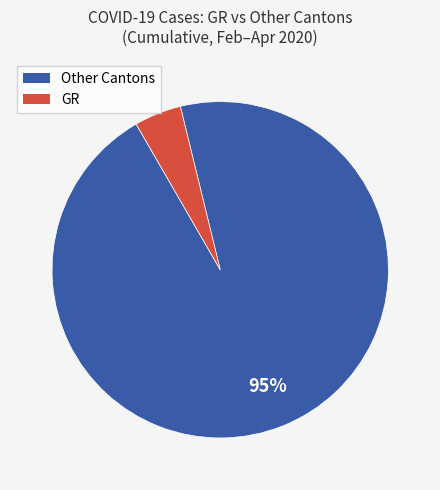

Rank the categories by value from lowest to highest.

GR, Other Cantons